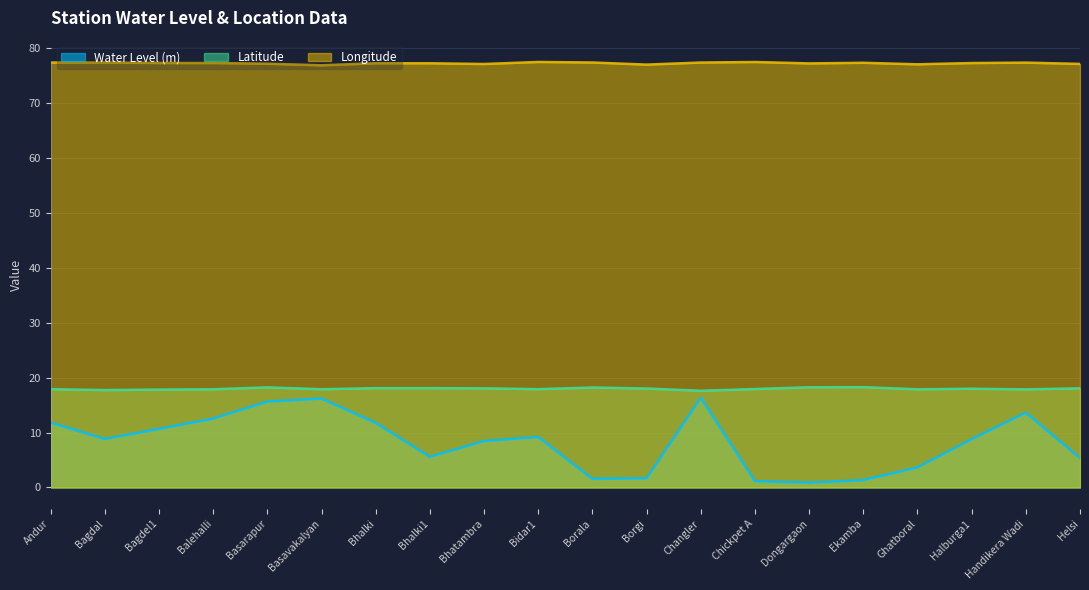

True or false: Latitude and Water Level (m) intersect in this chart.

False